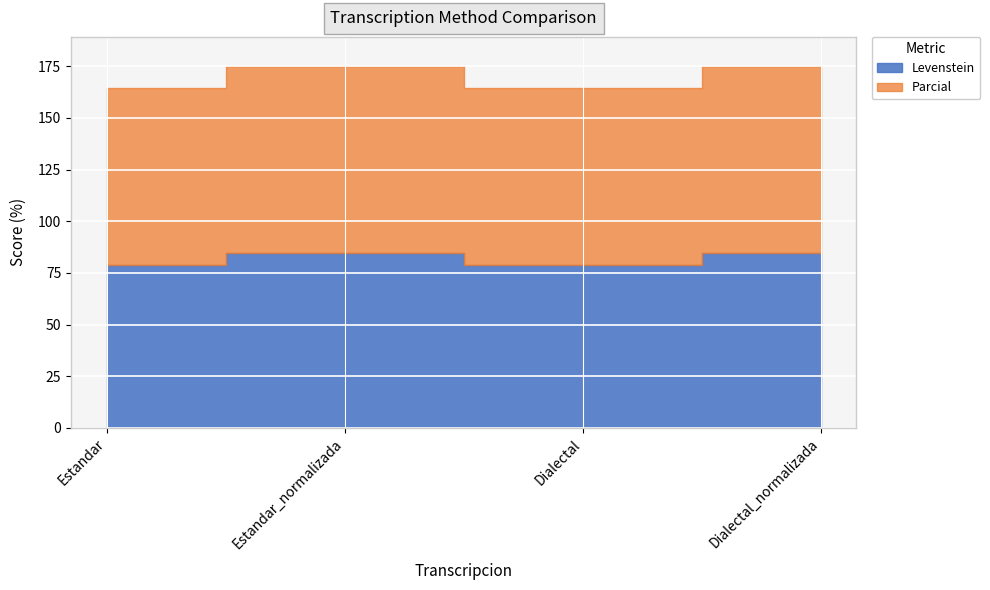

What is the smallest value displayed?

79.0